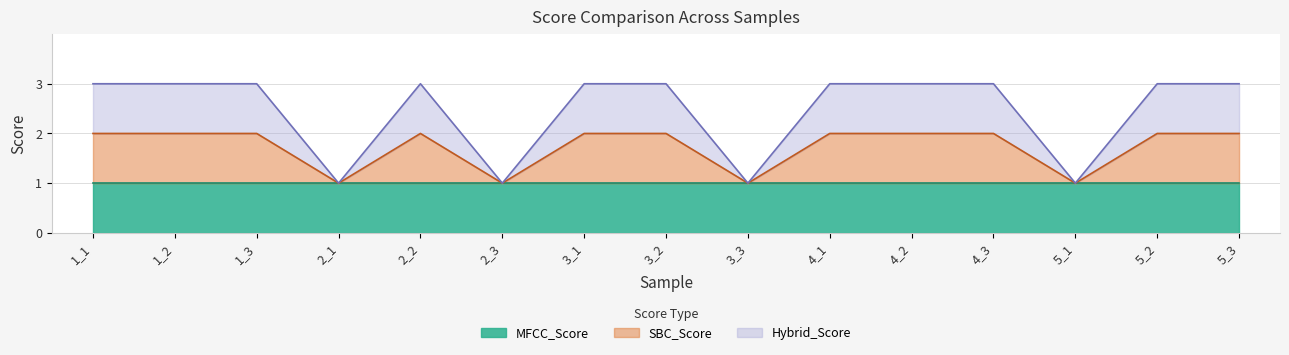

What is the average value of the Hybrid_Score series?

2